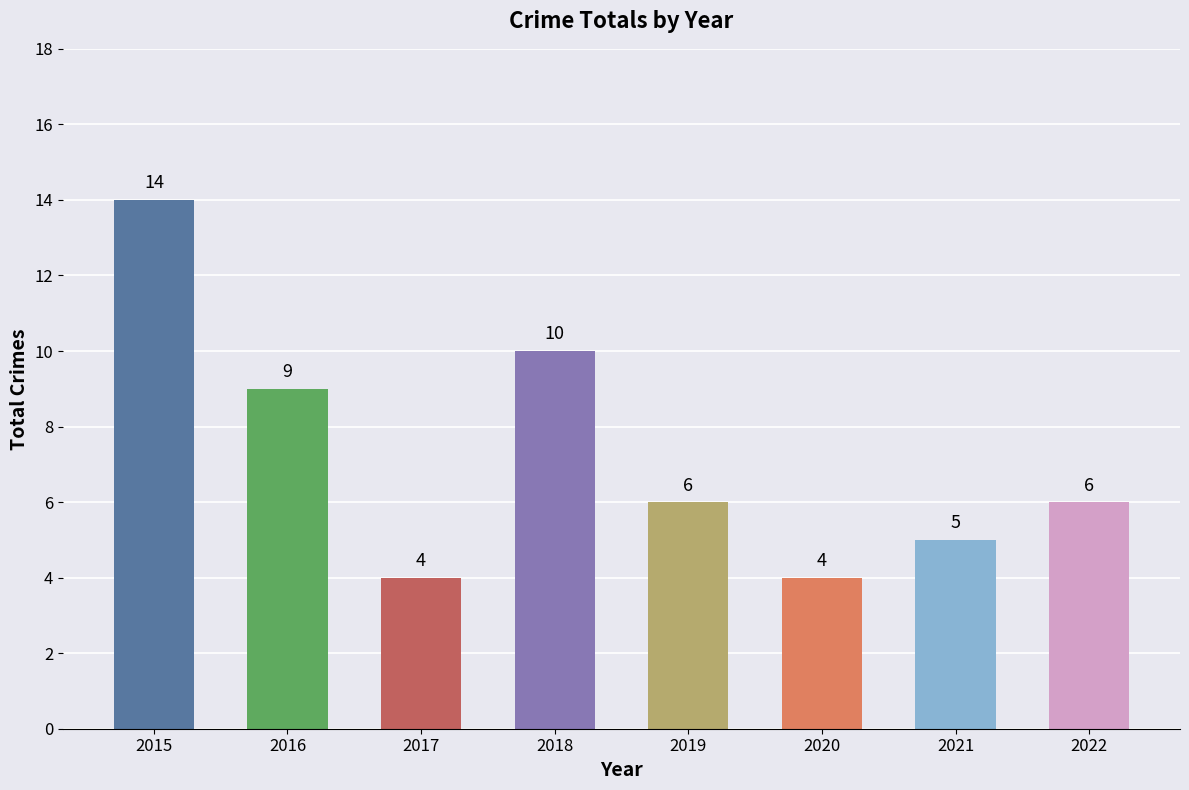

What is the difference between the maximum and second lowest values?

10